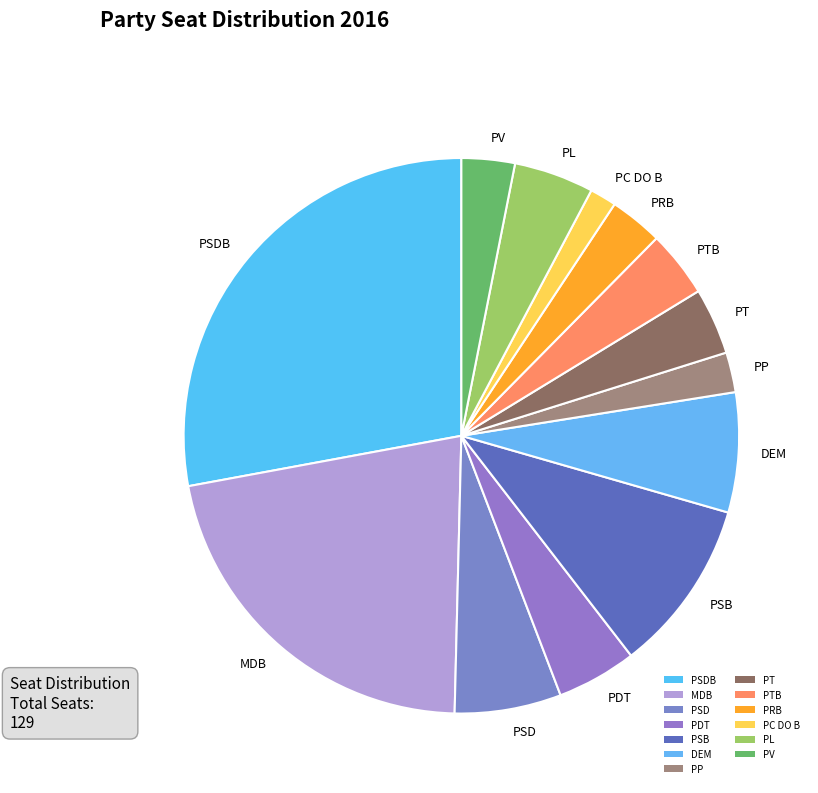

Does any single category account for the majority?

No